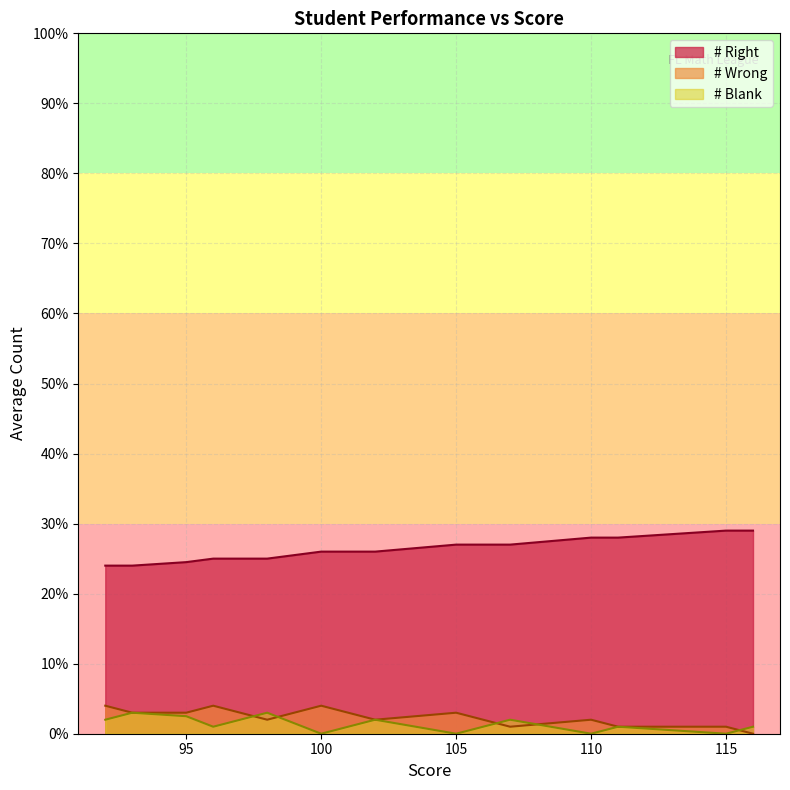

Does the chart have visible grid lines?

Yes